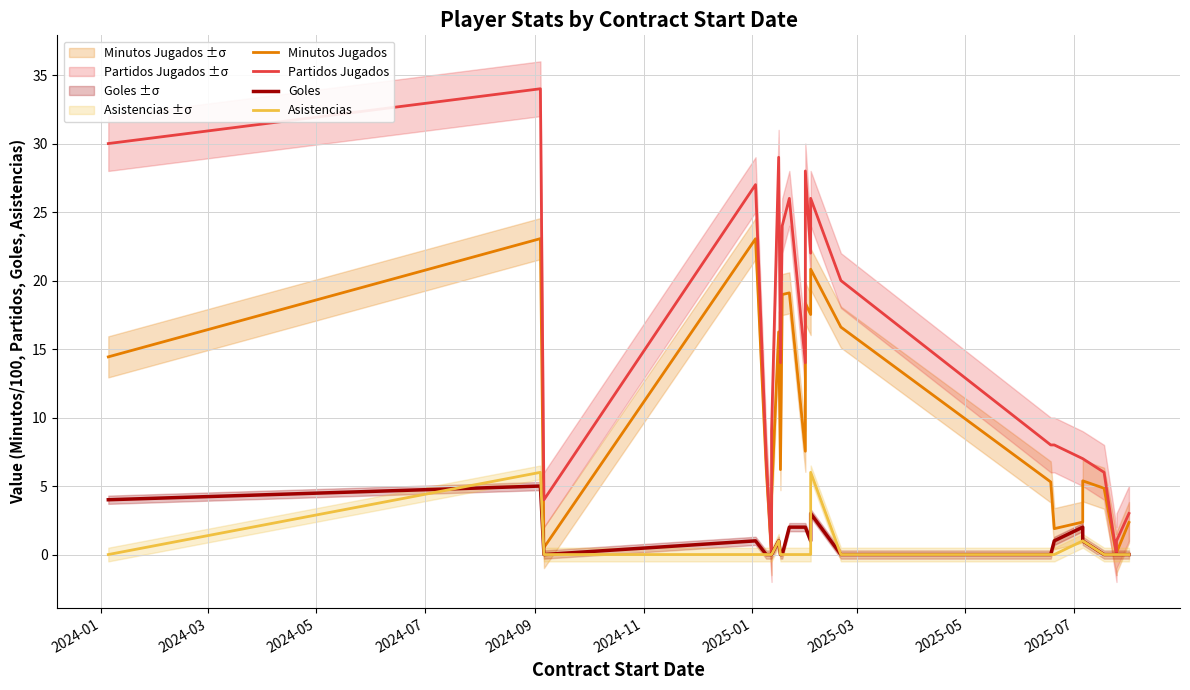

Does the chart have visible grid lines?

Yes